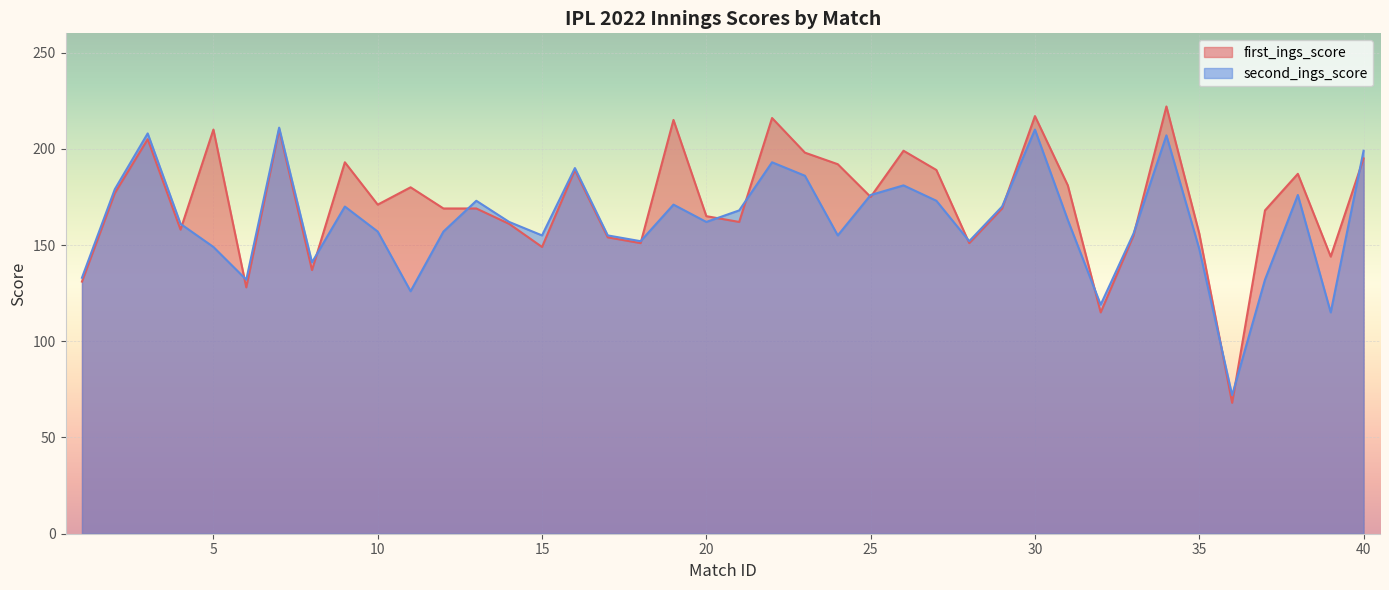

Read the second_ings_score value at 33.

156